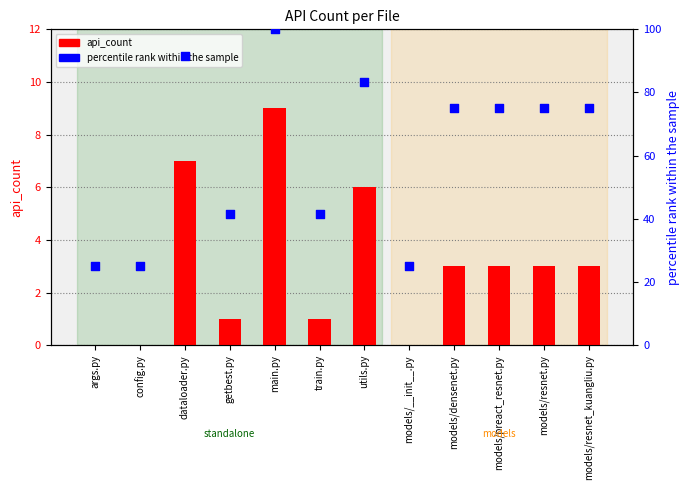

At how many categories does at least one series exceed 30?

9